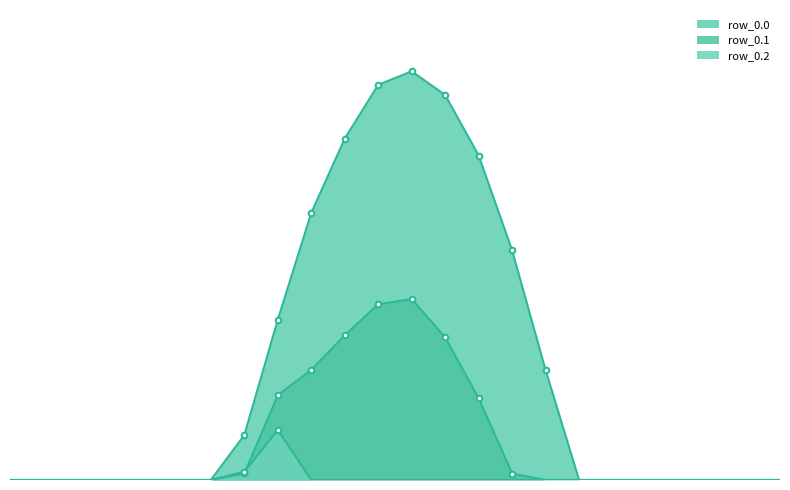

What are all the series names shown in the legend?

row_0.0, row_0.1, row_0.2